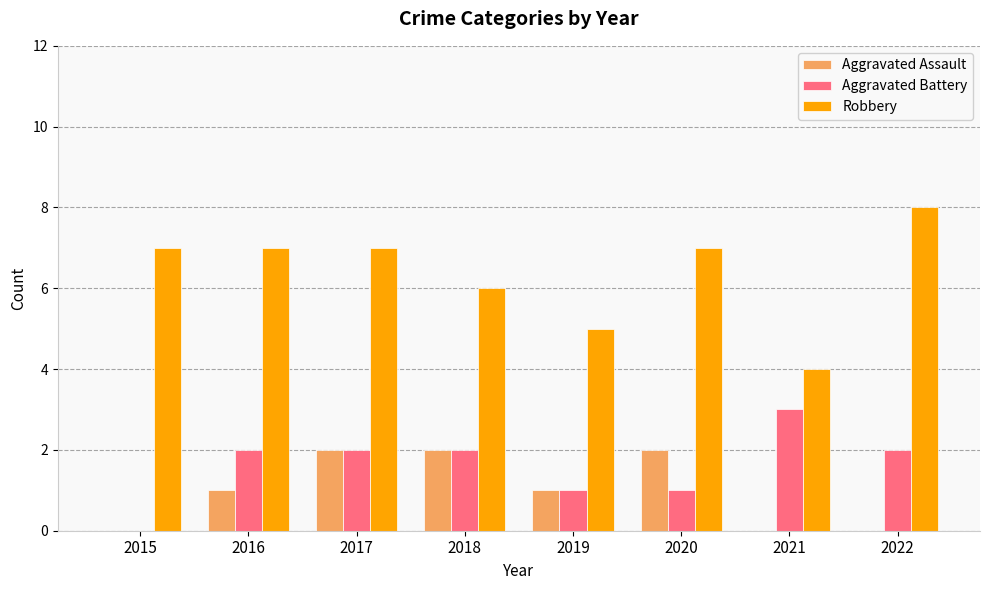

How many groups of bars are there?

8